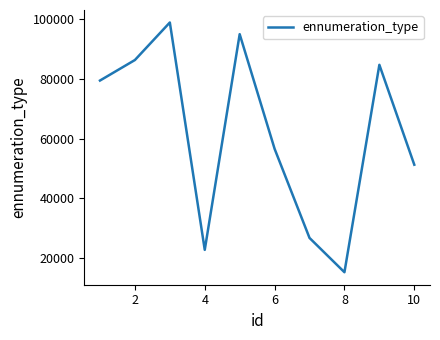

What is the smallest value displayed?

15106